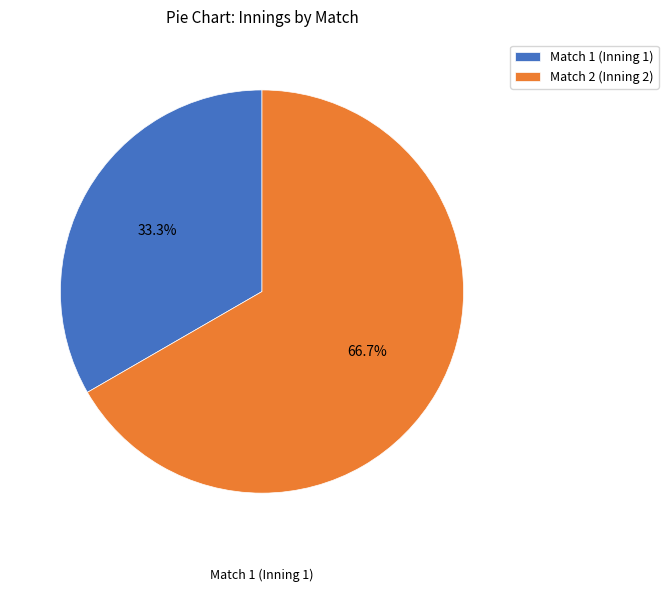

Rank the categories by value from highest to lowest.

Match 2 (Inning 2), Match 1 (Inning 1)